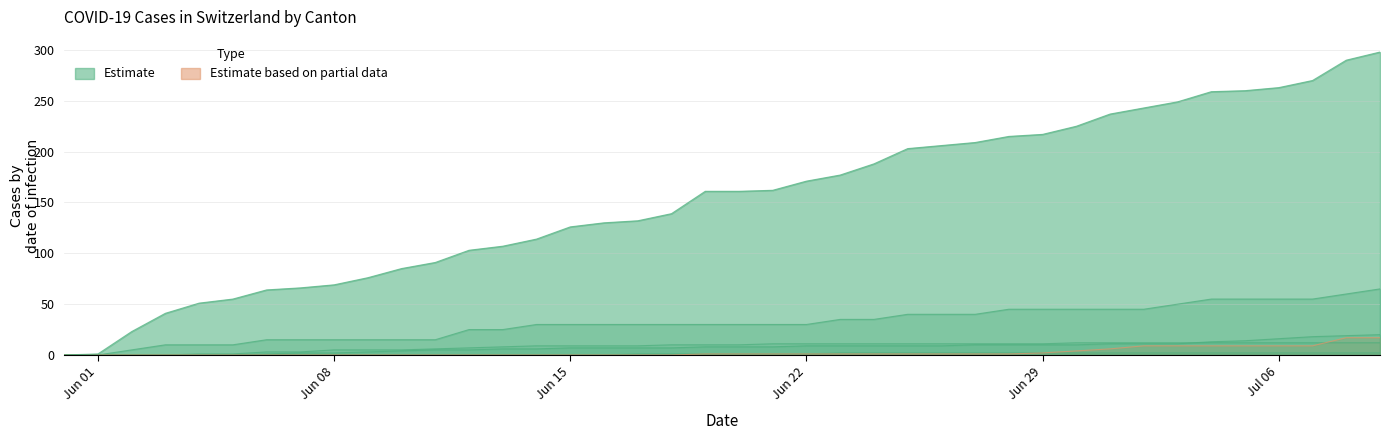

How many lines are shown in the chart?

6